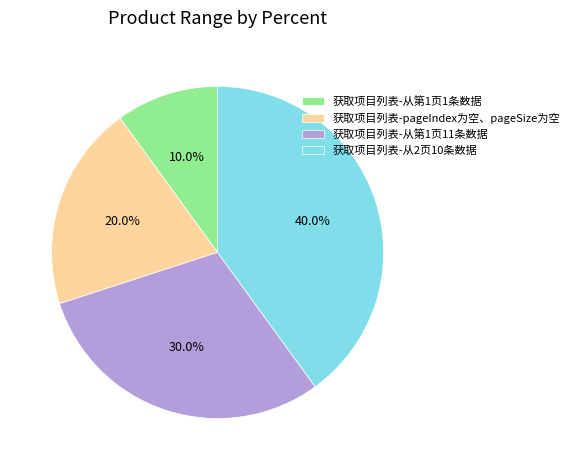

Count the number of slices in the pie.

4